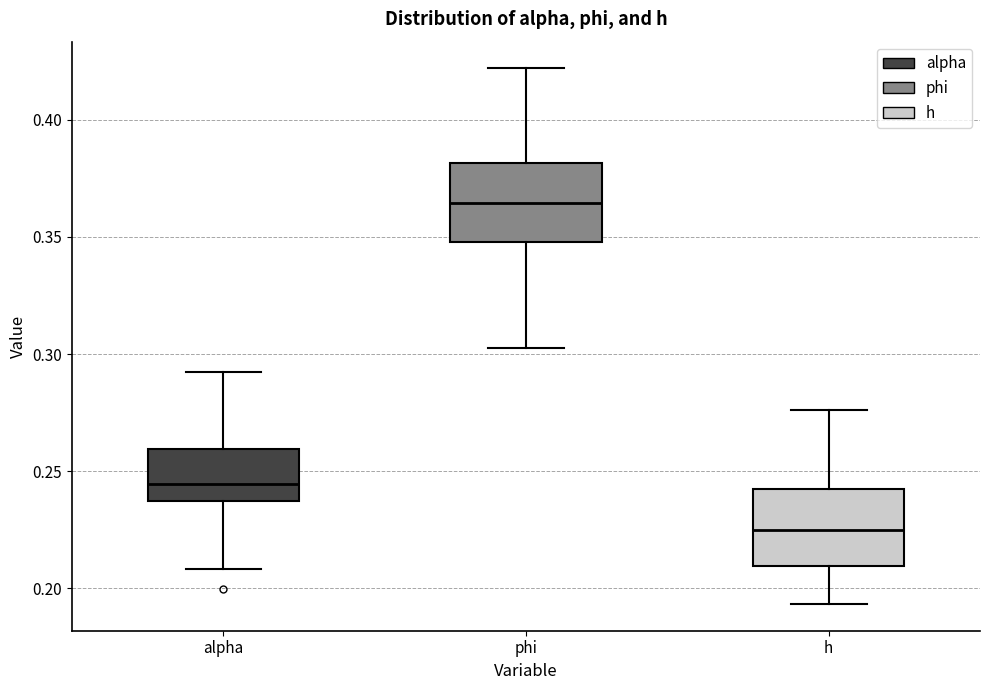

Which box's median line is the highest?

phi